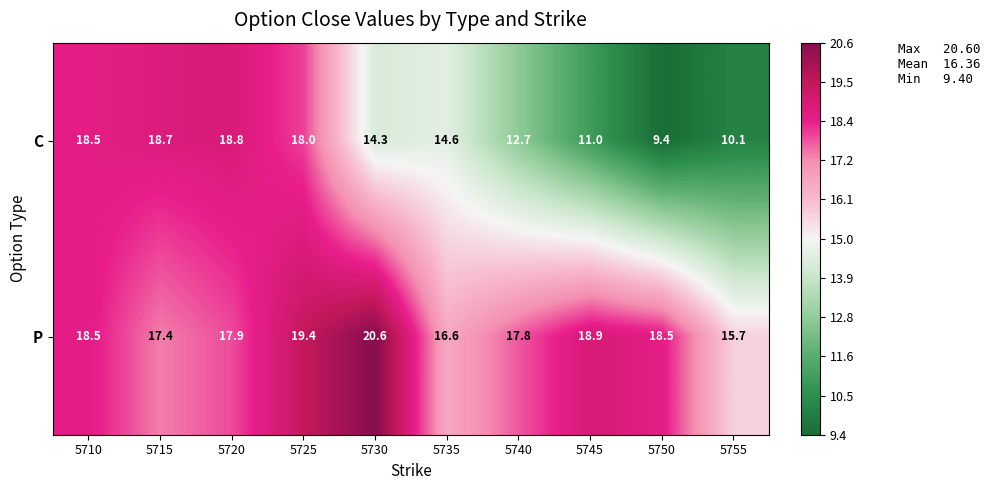

What is the total value across all series at 5715?

36.1